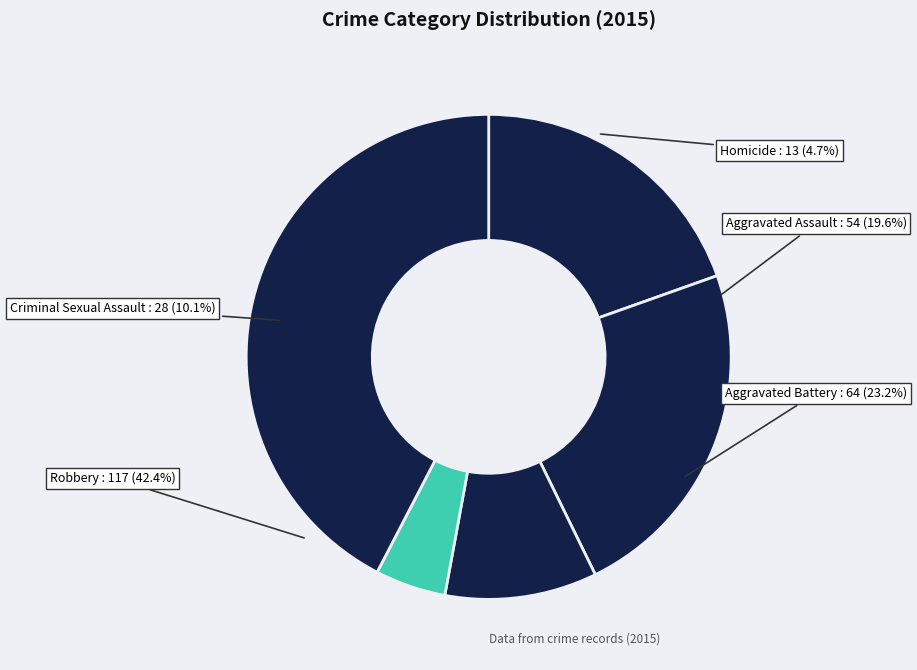

Which category has the biggest portion of the pie?

Robbery